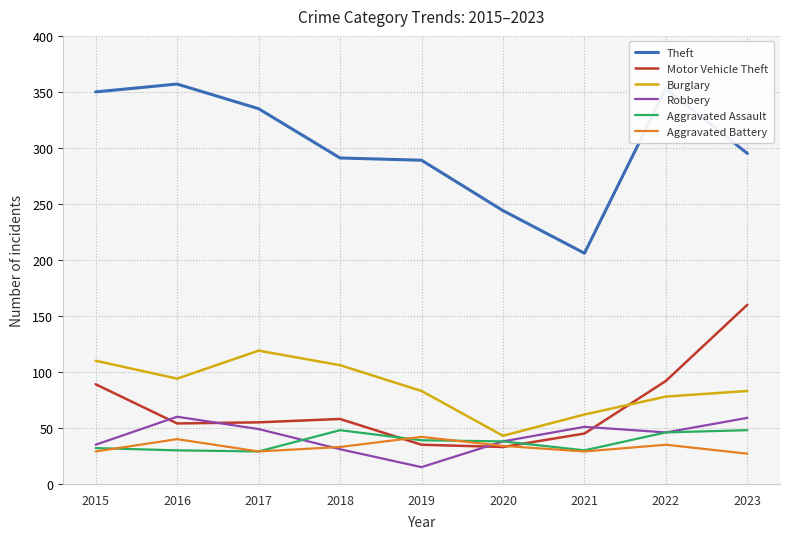

The value of Theft at 2022 is 353. True or false?

True